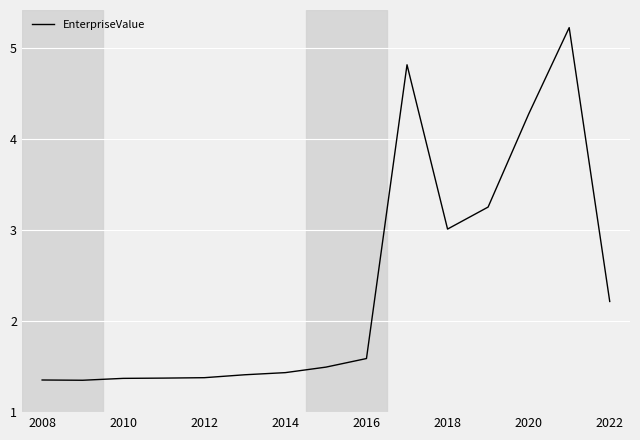

What is the difference between the maximum and minimum values?

3.9